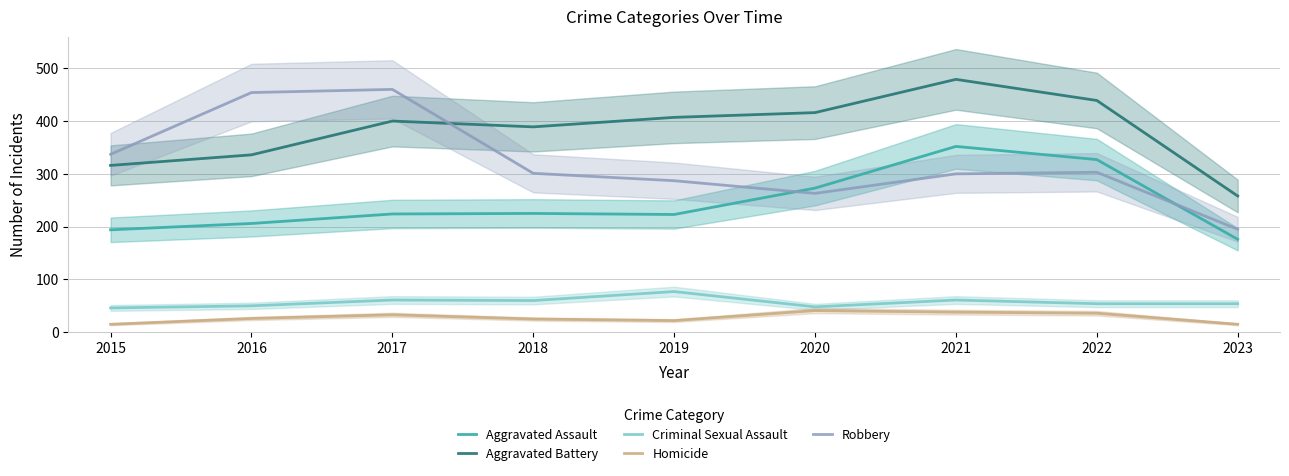

How many values in the Homicide series exceed 26?

4